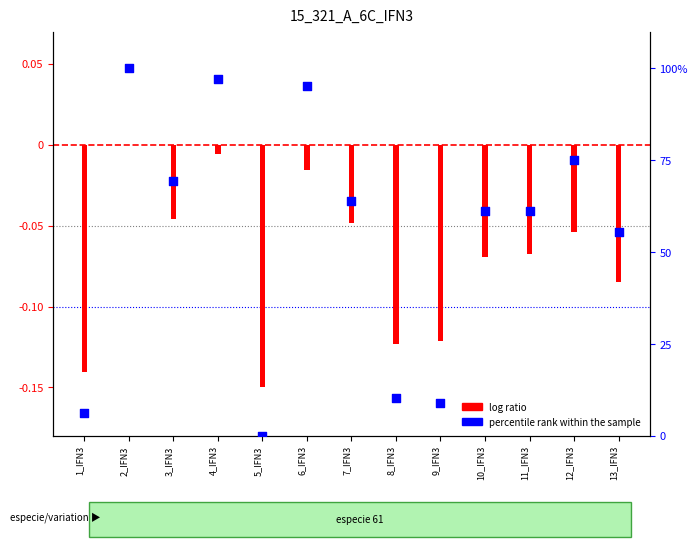

What is the ratio of the value at 2_IFN3 to the value at 13_IFN3?

1.8